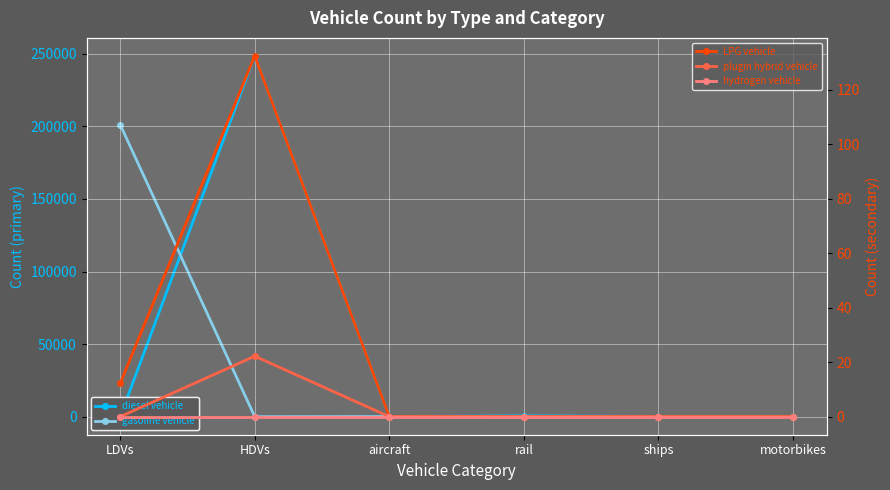

Which series has the largest total across all categories?

diesel vehicle